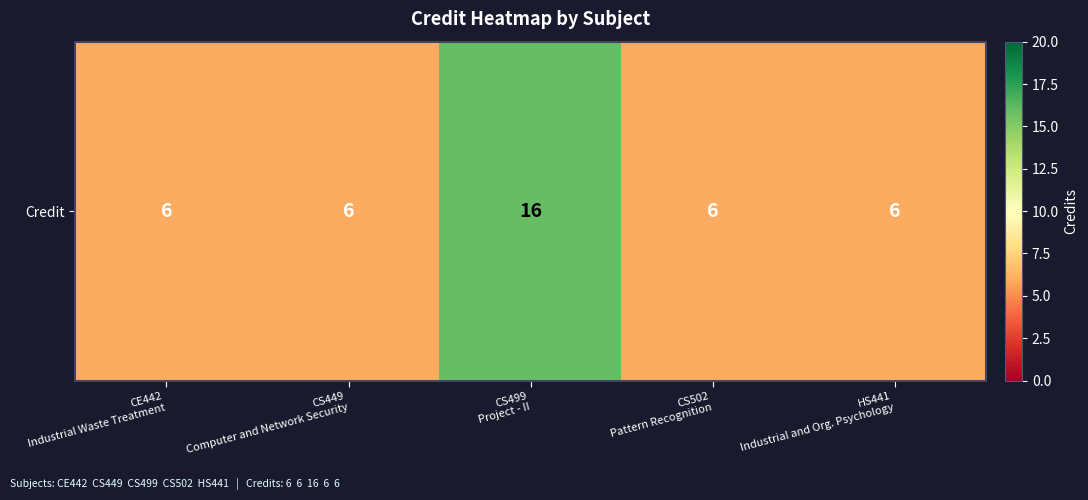

List the labels in order of value, largest first.

CS499
Project - II, CE442
Industrial Waste Treatment, CS449
Computer and Network Security, CS502
Pattern Recognition, HS441
Industrial and Org. Psychology